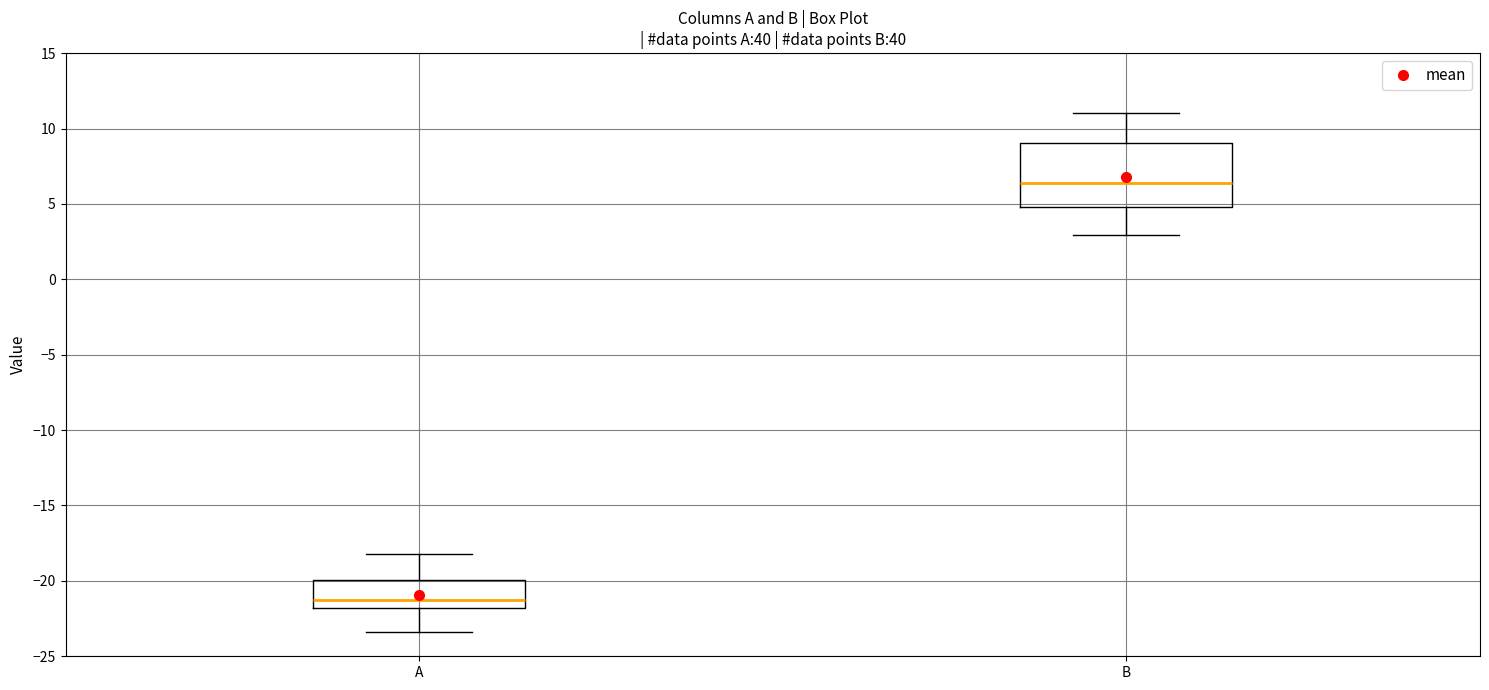

Comparing the boxes themselves (not the whiskers), which one is the tallest?

B